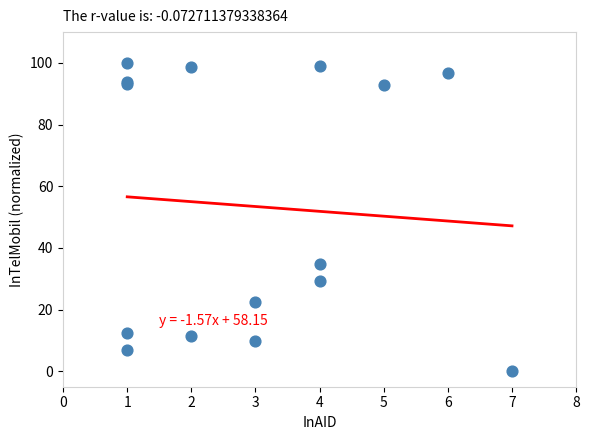

What Y value in the scatter plot is closest to 50?

34.9